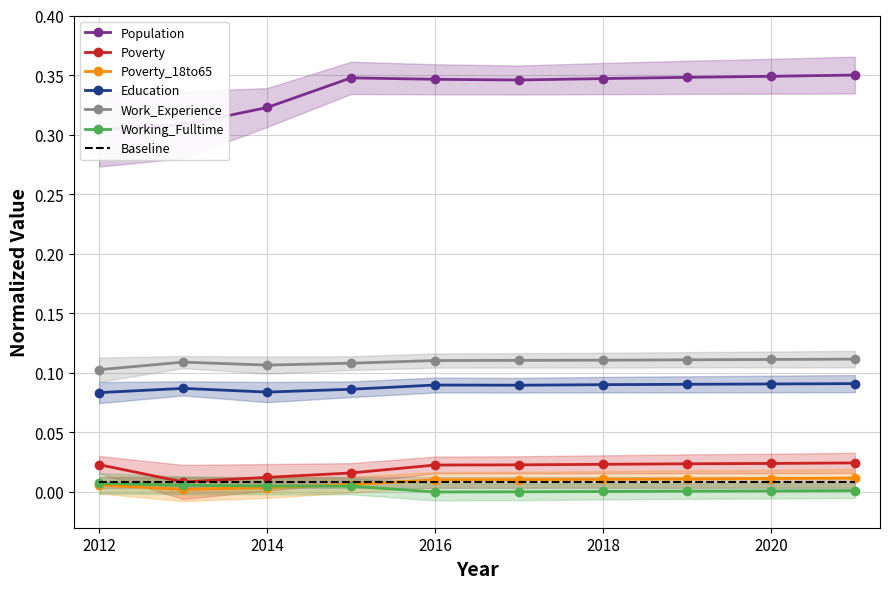

What are all the series names shown in the legend?

Population, Poverty, Poverty_18to65, Education, Work_Experience, Working_Fulltime